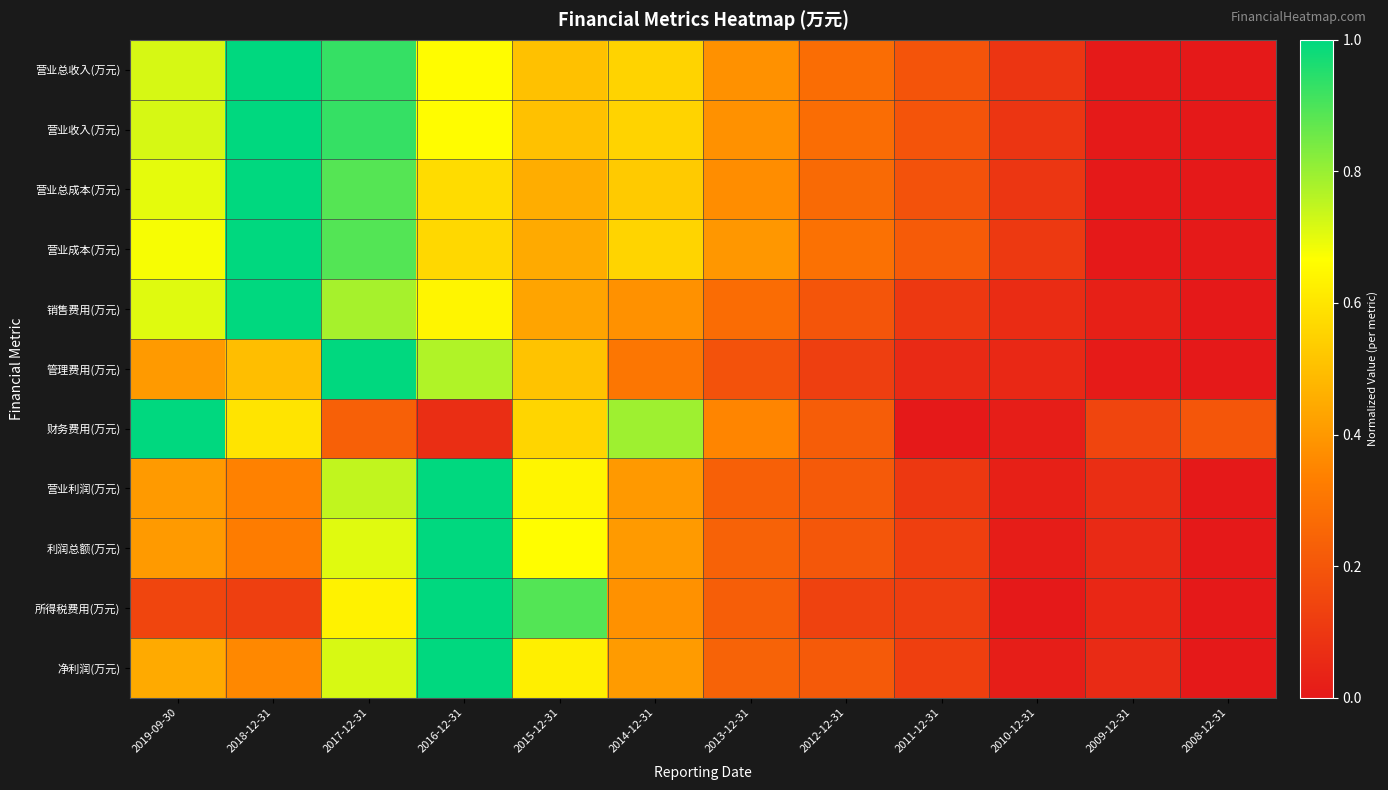

Which series has the largest total across all categories?

营业总收入(万元)